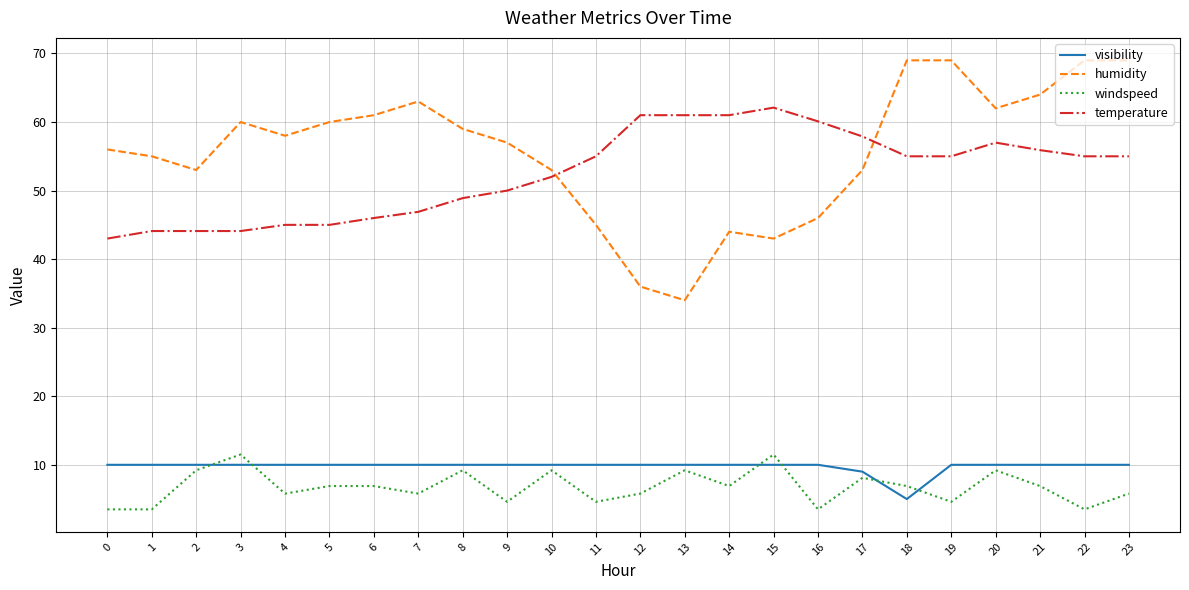

At 14, list the series in order from largest to smallest.

temperature, humidity, visibility, windspeed